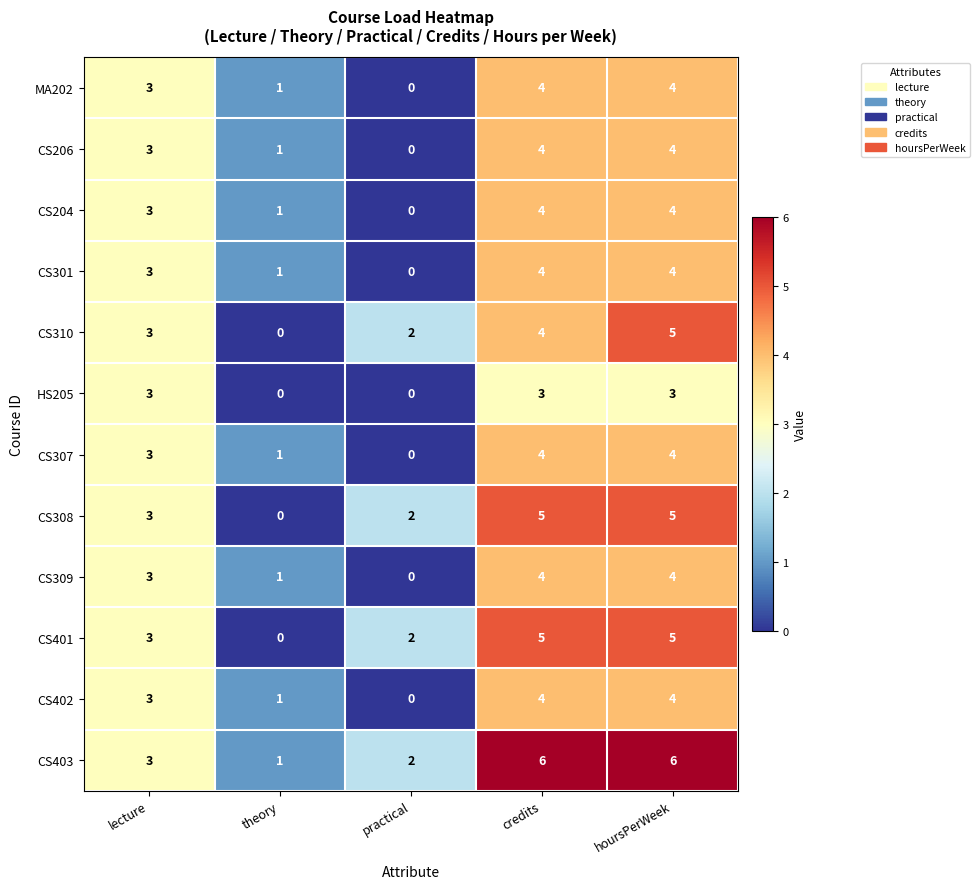

Rank the categories by CS310 value from lowest to highest.

theory, practical, lecture, credits, hoursPerWeek